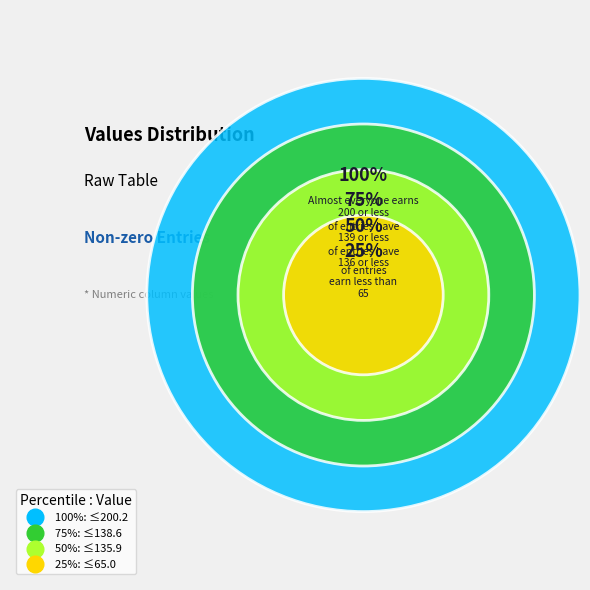

Approximately how many times larger is the value at 6.0 compared to 1.0?

3.1